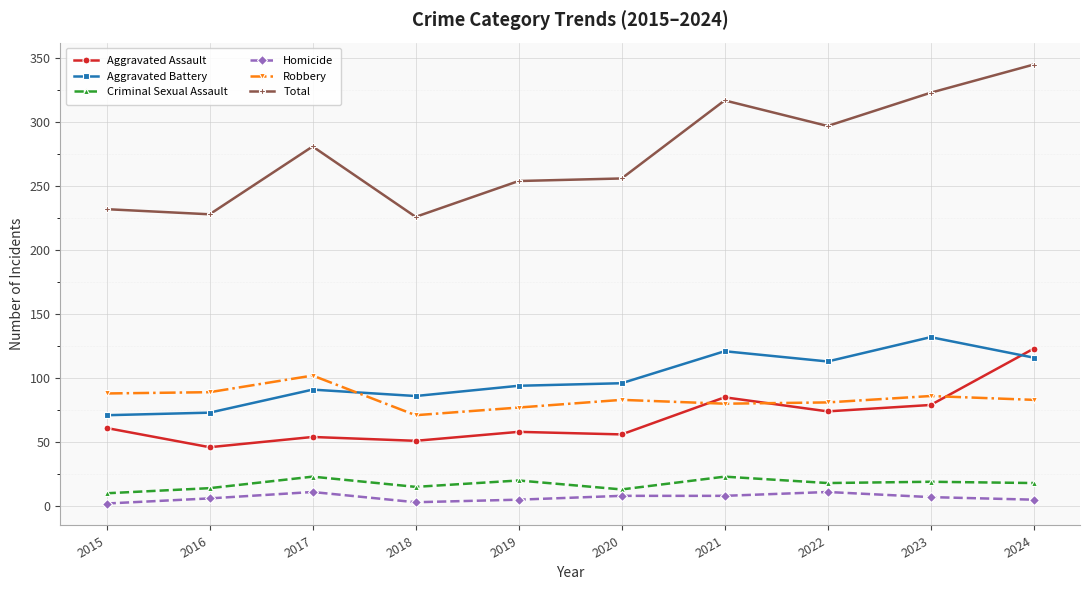

What value does the Aggravated Assault series have at 2024, to the nearest 10?

120